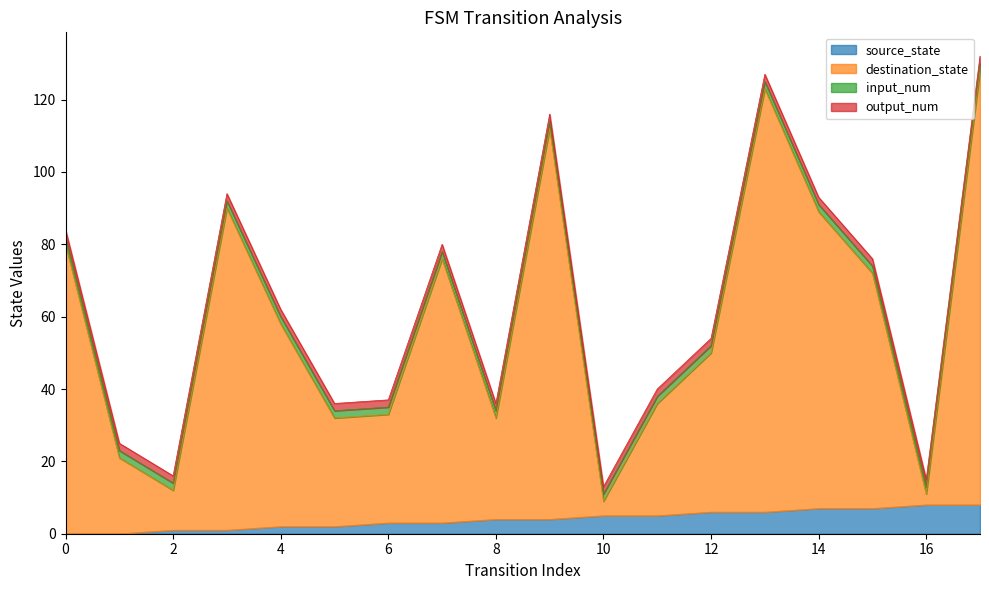

What is the sum of all destination_state values?

992